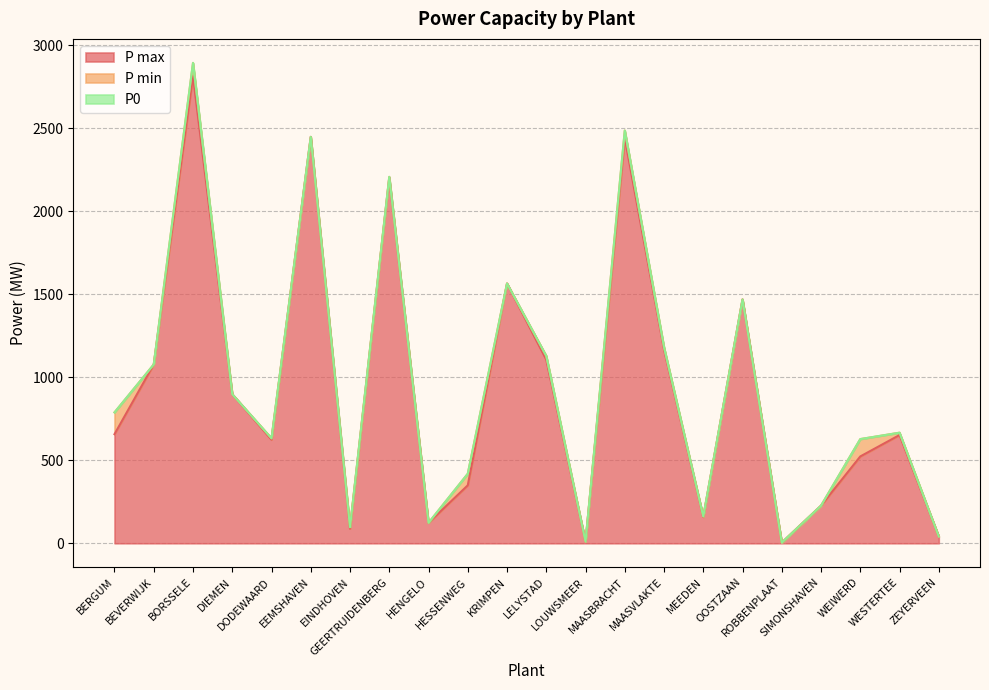

True or false: P max has a value of 122.9 at HENGELO.

True